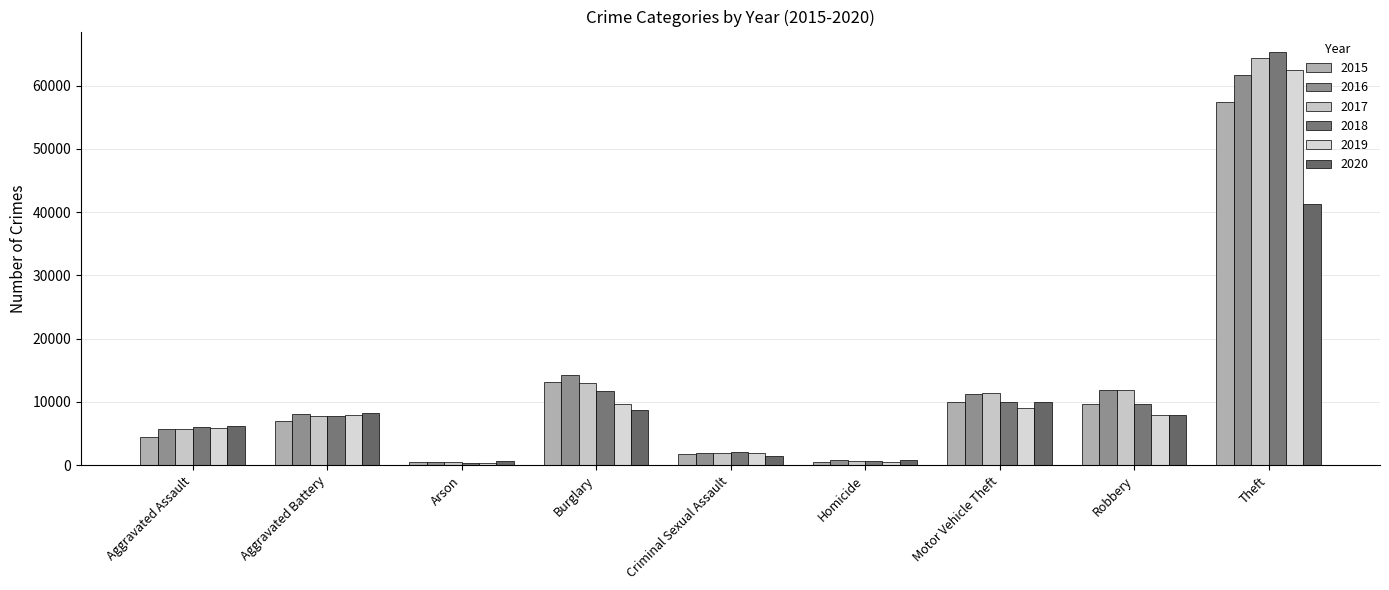

Reading left to right, what are all the values shown in this chart?

2015: Aggravated Assault=4480	Aggravated Battery=7019	Arson=448	Burglary=13184	Criminal Sexual Assault=1705	Homicide=496	Motor Vehicle Theft=10068	Robbery=9638	Theft=57351
2016: Aggravated Assault=5713	Aggravated Battery=8086	Arson=515	Burglary=14289	Criminal Sexual Assault=1855	Homicide=786	Motor Vehicle Theft=11285	Robbery=11960	Theft=61623
2017: Aggravated Assault=5793	Aggravated Battery=7845	Arson=444	Burglary=13001	Criminal Sexual Assault=1979	Homicide=672	Motor Vehicle Theft=11380	Robbery=11880	Theft=64386
2018: Aggravated Assault=6002	Aggravated Battery=7735	Arson=373	Burglary=11747	Criminal Sexual Assault=2040	Homicide=588	Motor Vehicle Theft=9985	Robbery=9681	Theft=65290
2019: Aggravated Assault=5841	Aggravated Battery=7858	Arson=376	Burglary=9638	Criminal Sexual Assault=1921	Homicide=499	Motor Vehicle Theft=8978	Robbery=7995	Theft=62496
2020: Aggravated Assault=6265	Aggravated Battery=8321	Arson=588	Burglary=8758	Criminal Sexual Assault=1493	Homicide=787	Motor Vehicle Theft=9959	Robbery=7855	Theft=41343